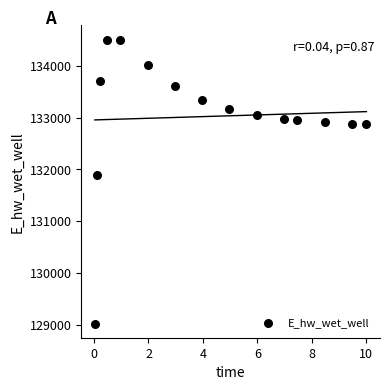

What Y value in the scatter plot is closest to 131766?

131885.4